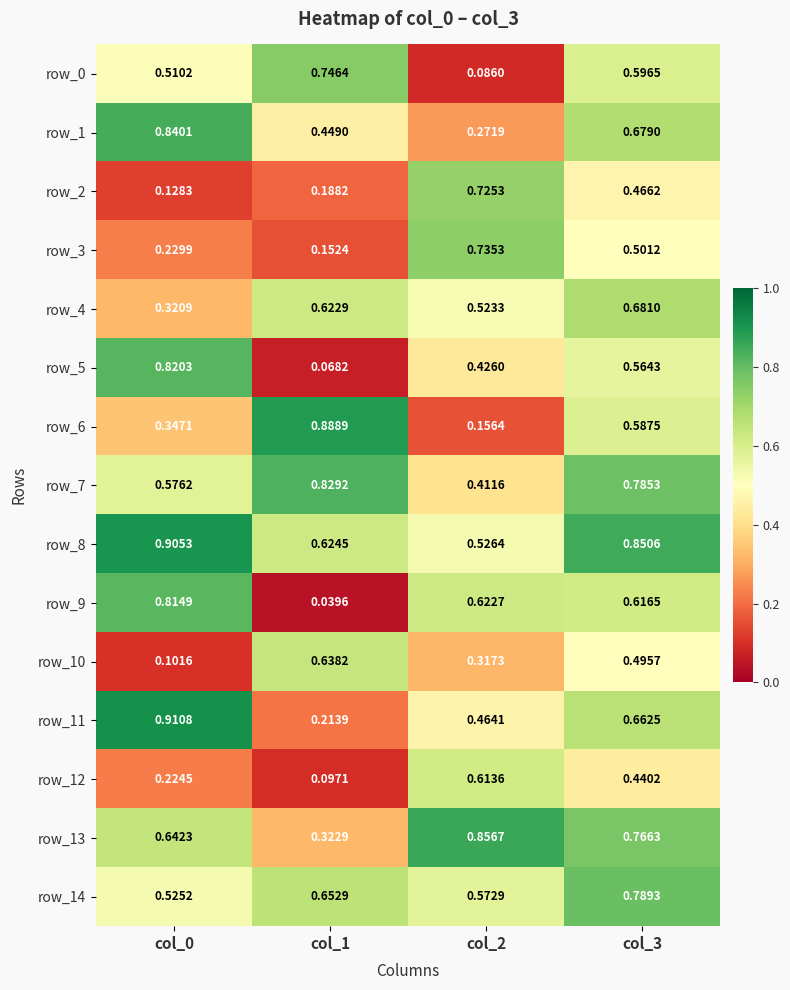

Is the value of row_5 at col_3 greater than the value of row_3 at col_1?

Yes